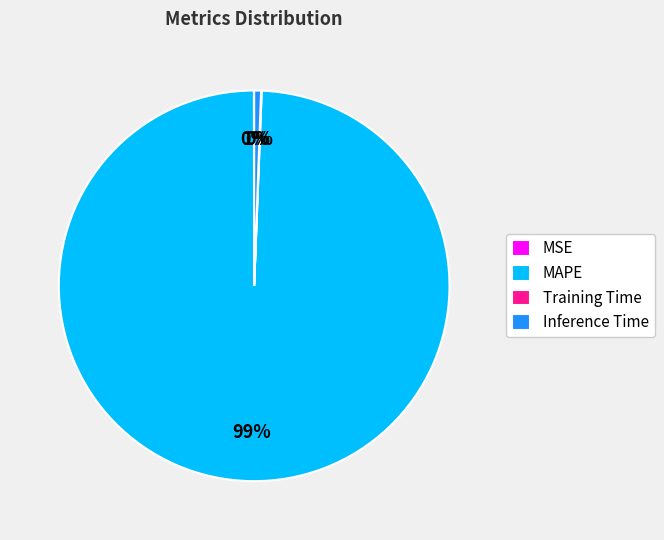

To the nearest percent, what portion does MAPE represent?

99%